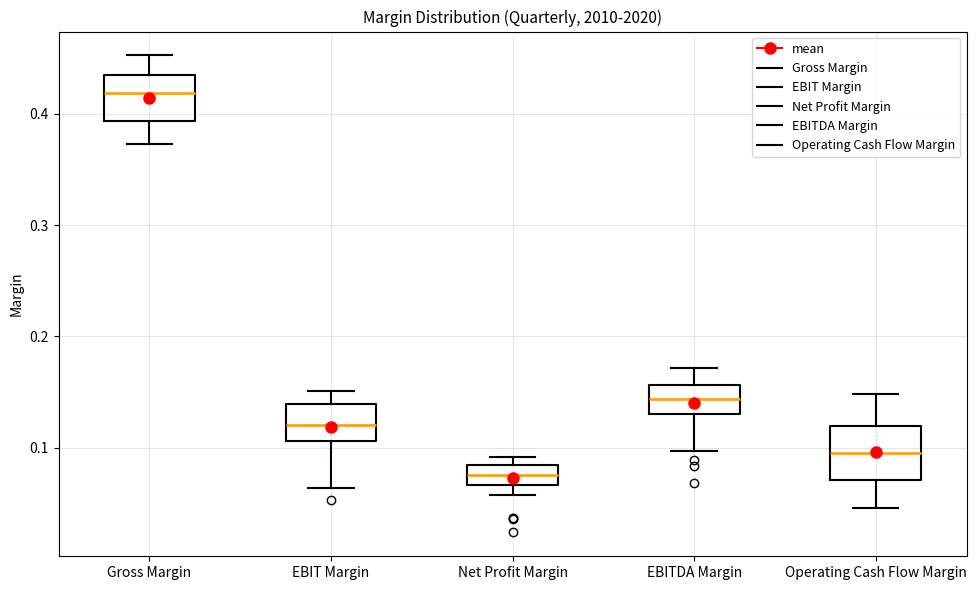

Reading left to right, transcribe this box plot: for each box, give where its median line is, the range the box spans, and where its two whiskers end, as read against the y-axis. The values are not printed on the chart, so give them approximately, as read against the axis.

Gross Margin: median 0.42, box 0.39 to 0.44, whiskers 0.37 to 0.45
EBIT Margin: median 0.12, box 0.11 to 0.14, whiskers 0.06 to 0.15
Net Profit Margin: median 0.08 (inside the box), box 0.07 to 0.08, whiskers 0.06 to 0.09
EBITDA Margin: median 0.14, box 0.13 to 0.16, whiskers 0.10 to 0.17
Operating Cash Flow Margin: median 0.10, box 0.07 to 0.12, whiskers 0.05 to 0.15